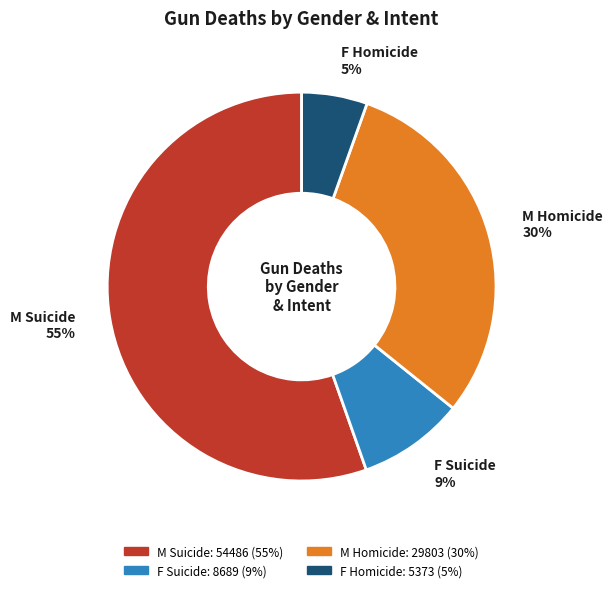

Does any single category account for the majority?

Yes